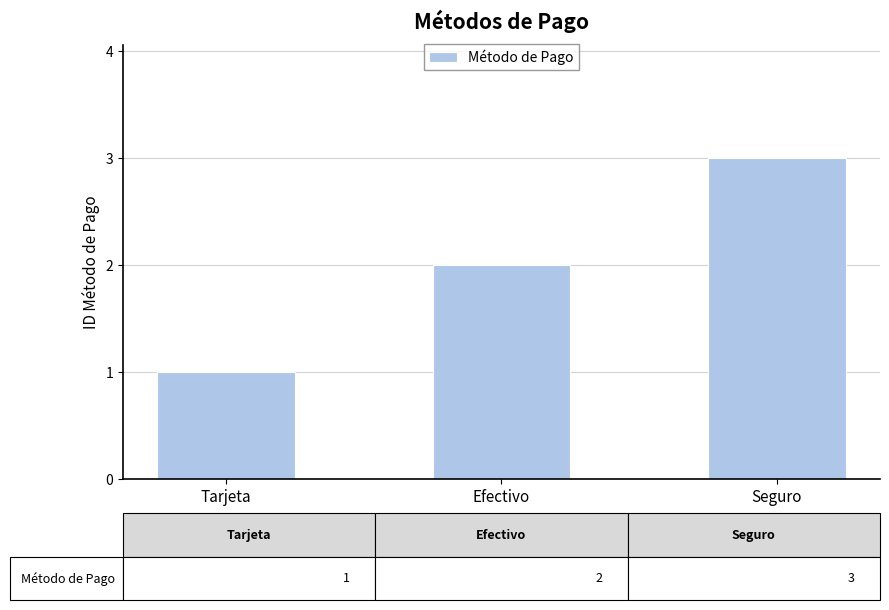

How many values are between 1 and 3?

3